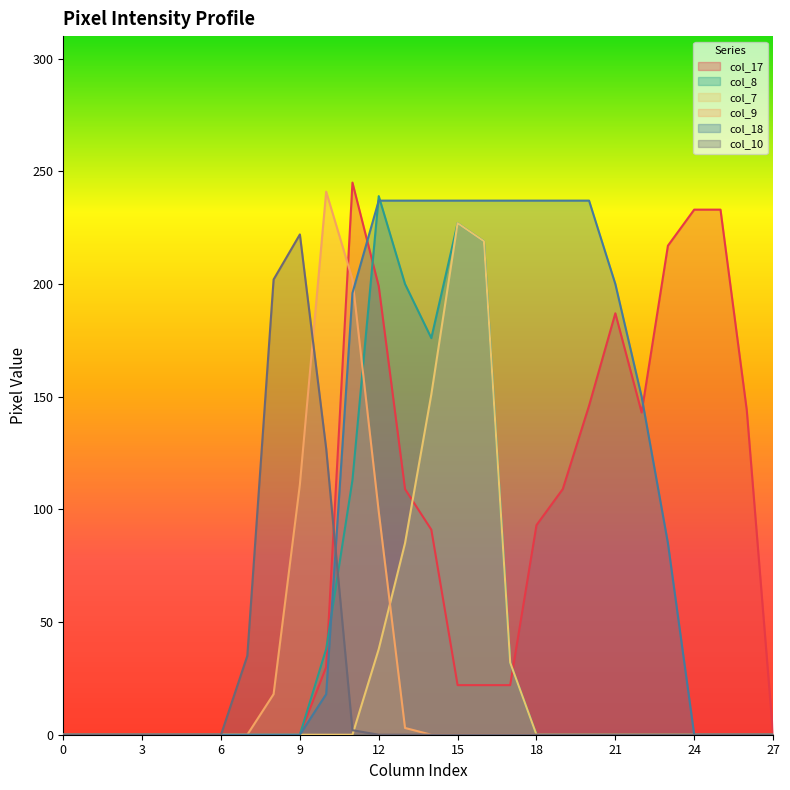

At which category does col_10 reach its first local peak?

9